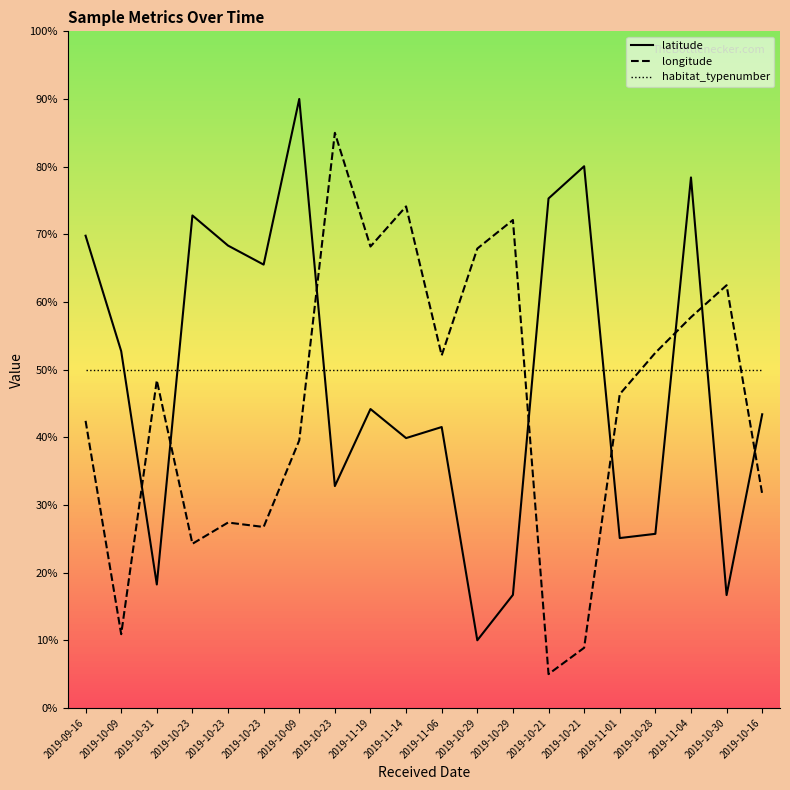

What are all the series names shown in the legend?

latitude, longitude, habitat_typenumber